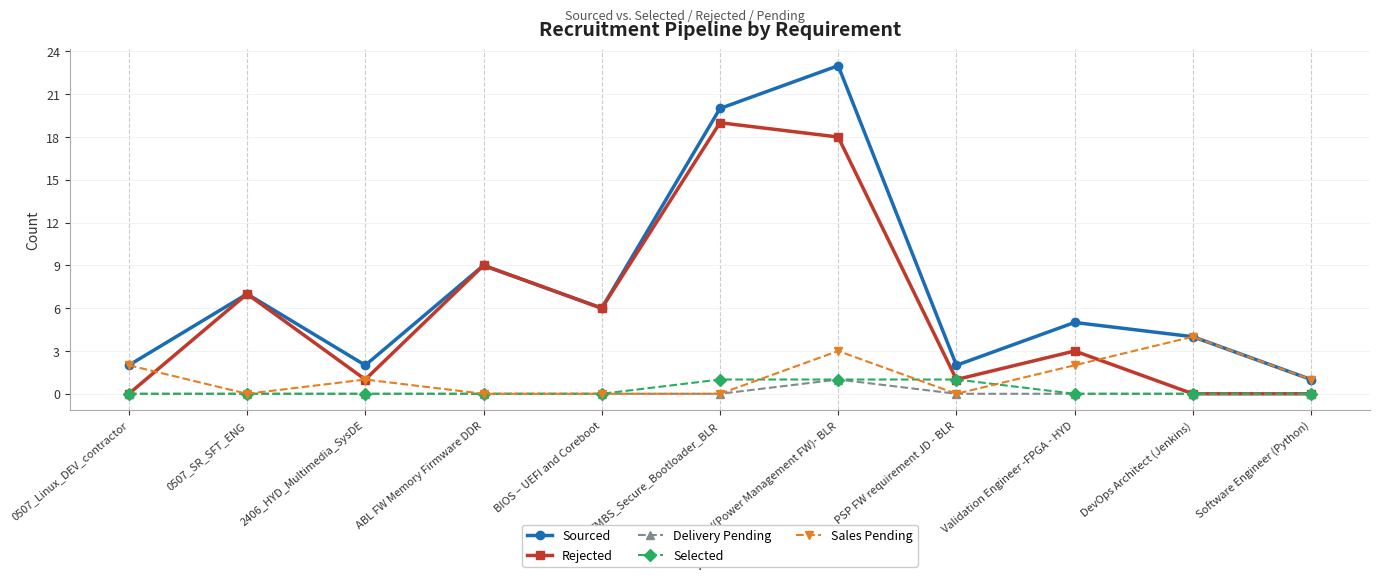

Which series changed the most between 0507_Linux_DEV_contractor and EMBS_Secure_Bootloader_BLR?

Rejected